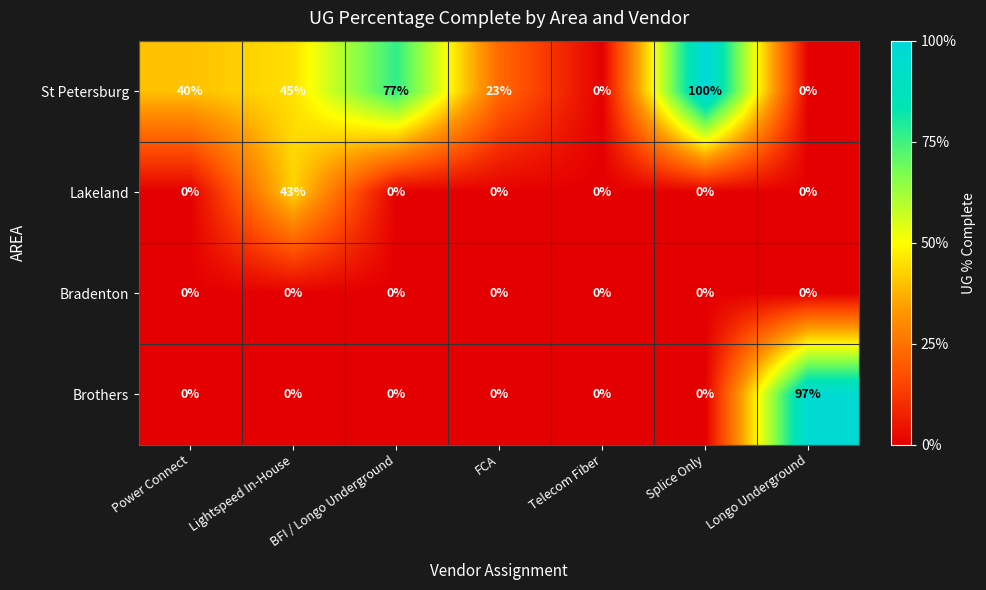

What is the sum of all Lakeland values?

43